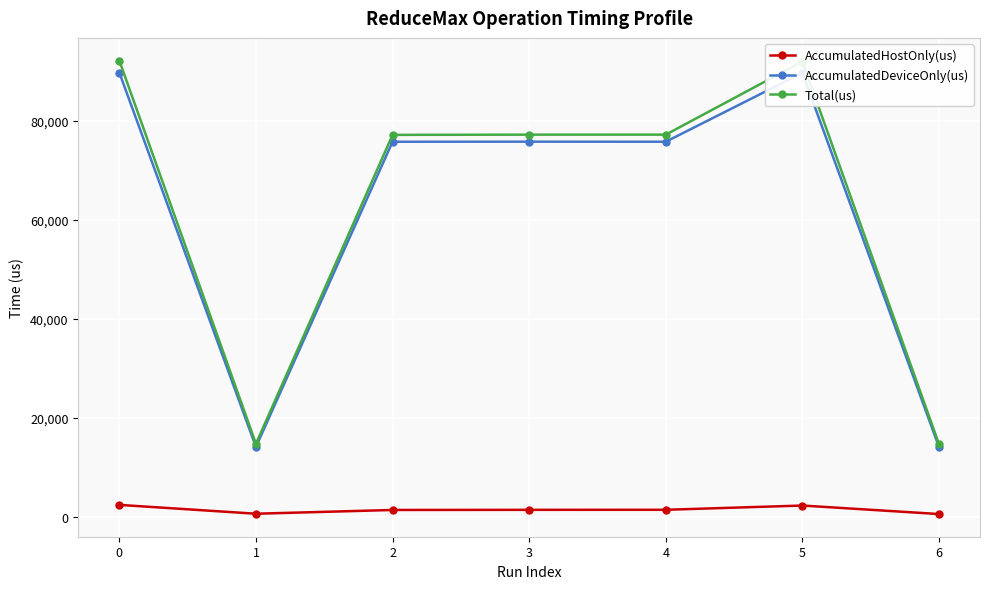

The value of AccumulatedDeviceOnly(us) at 3 is 43900.0. True or false?

False